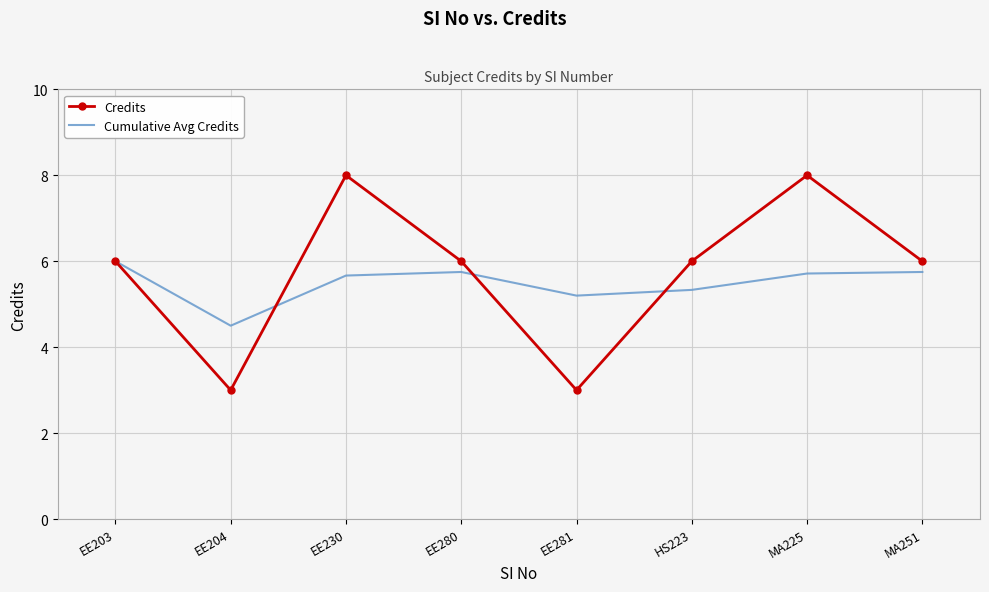

The Cumulative Avg Credits series shows 6.9 at EE204. True or false?

False